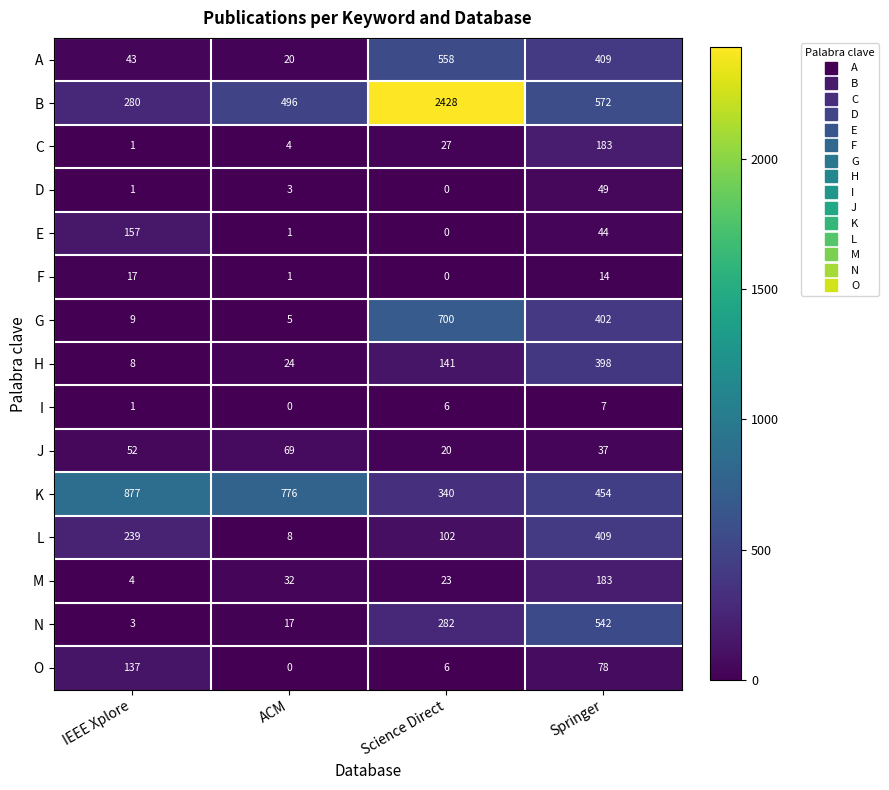

What is the maximum value shown in the chart?

2428